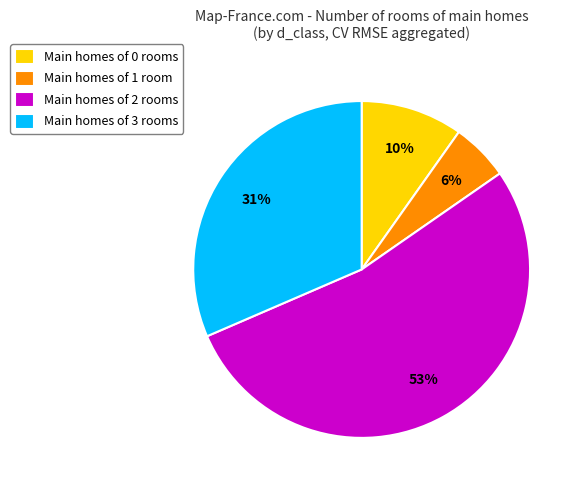

True or false: Main homes of 0 rooms accounts for 22% of the total.

False